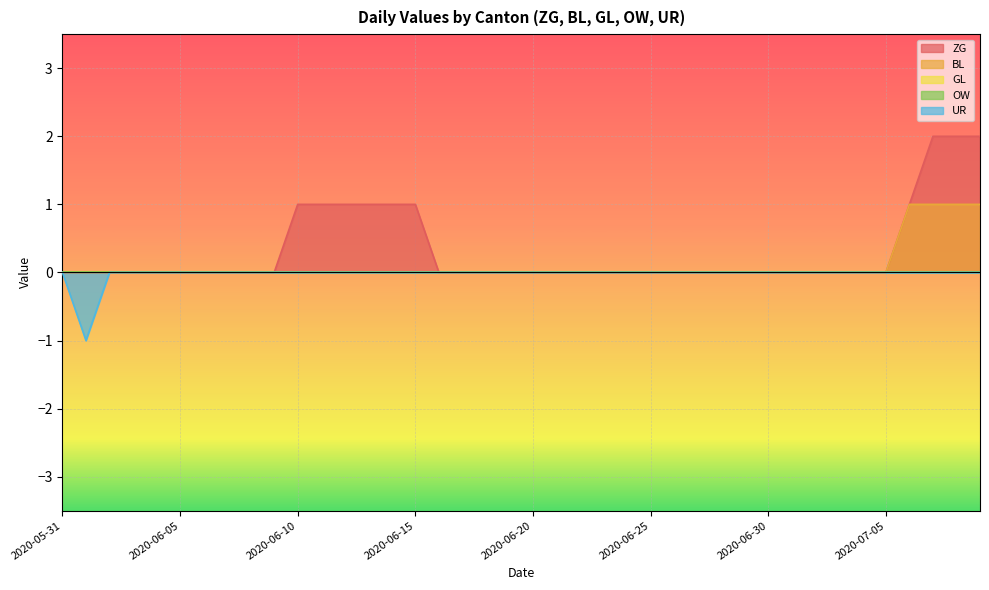

What is the difference between the highest and lowest values at 2020-06-12?

1